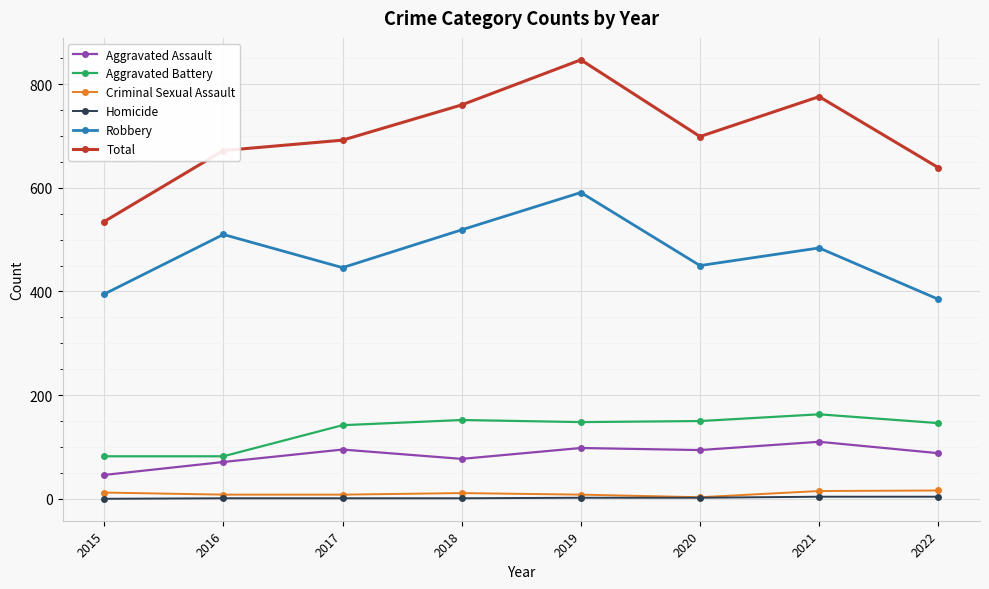

Where is the first local minimum for Robbery?

2017